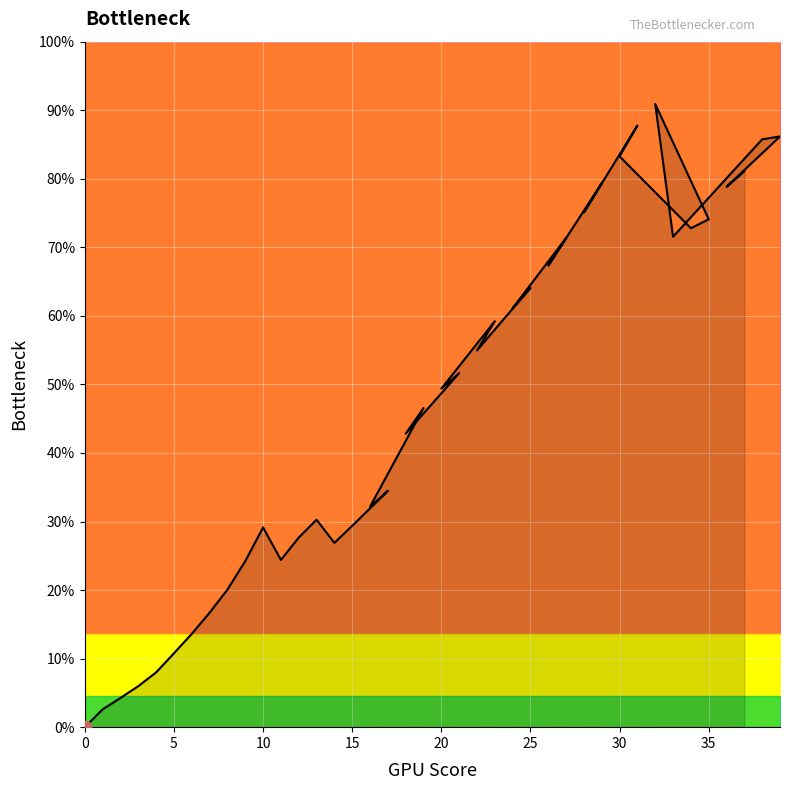

Which has a higher value, 33 or 35?

35